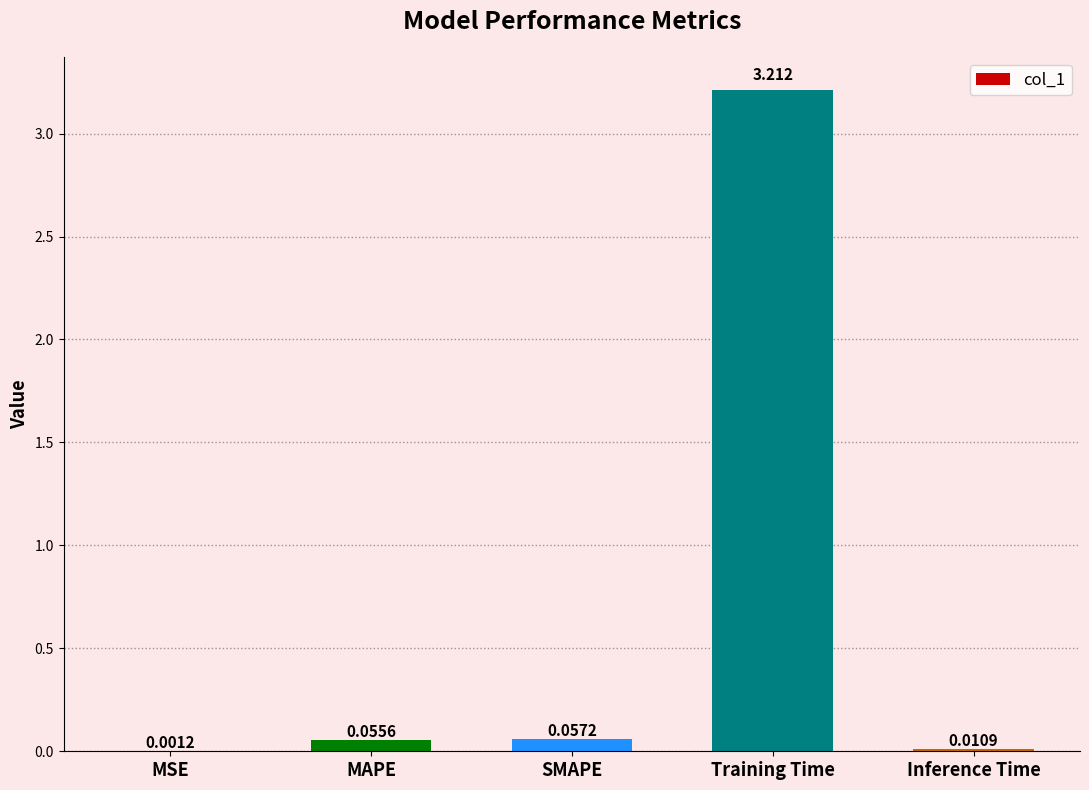

What is the average value?

0.7